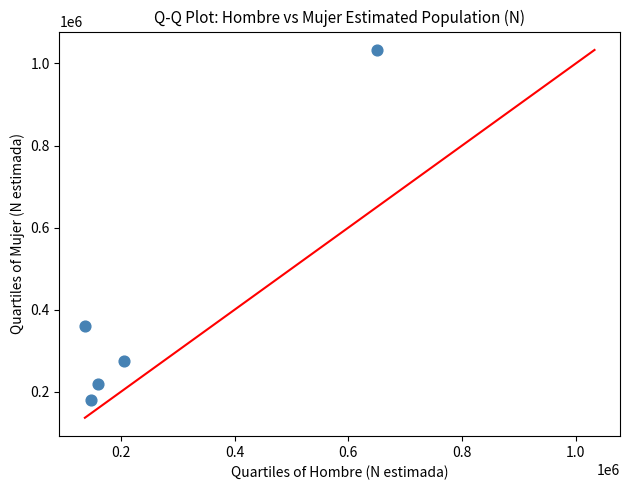

What Y value in the scatter plot is closest to 605977?

359691